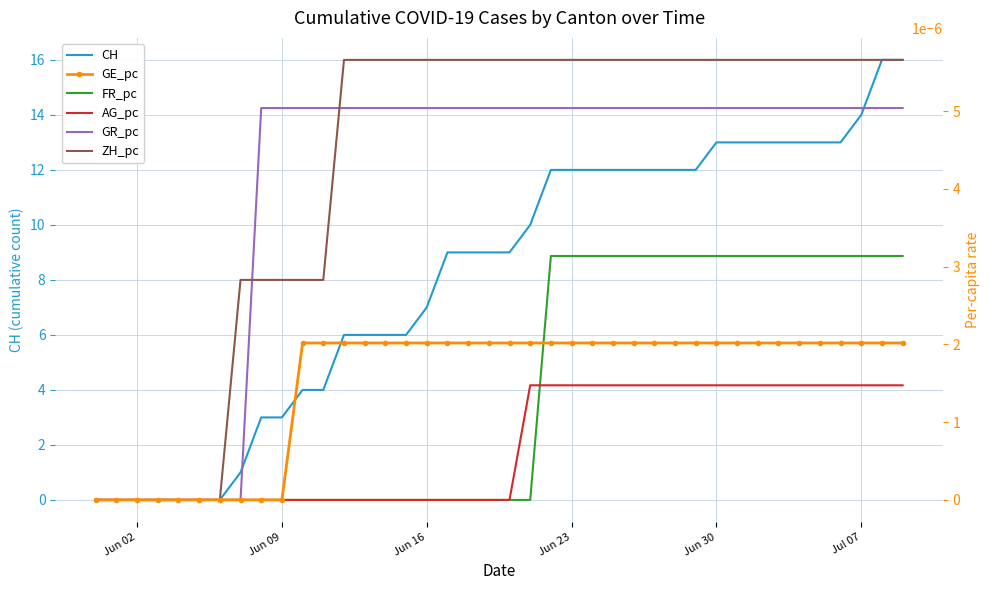

Count the number of categories in the chart.

40